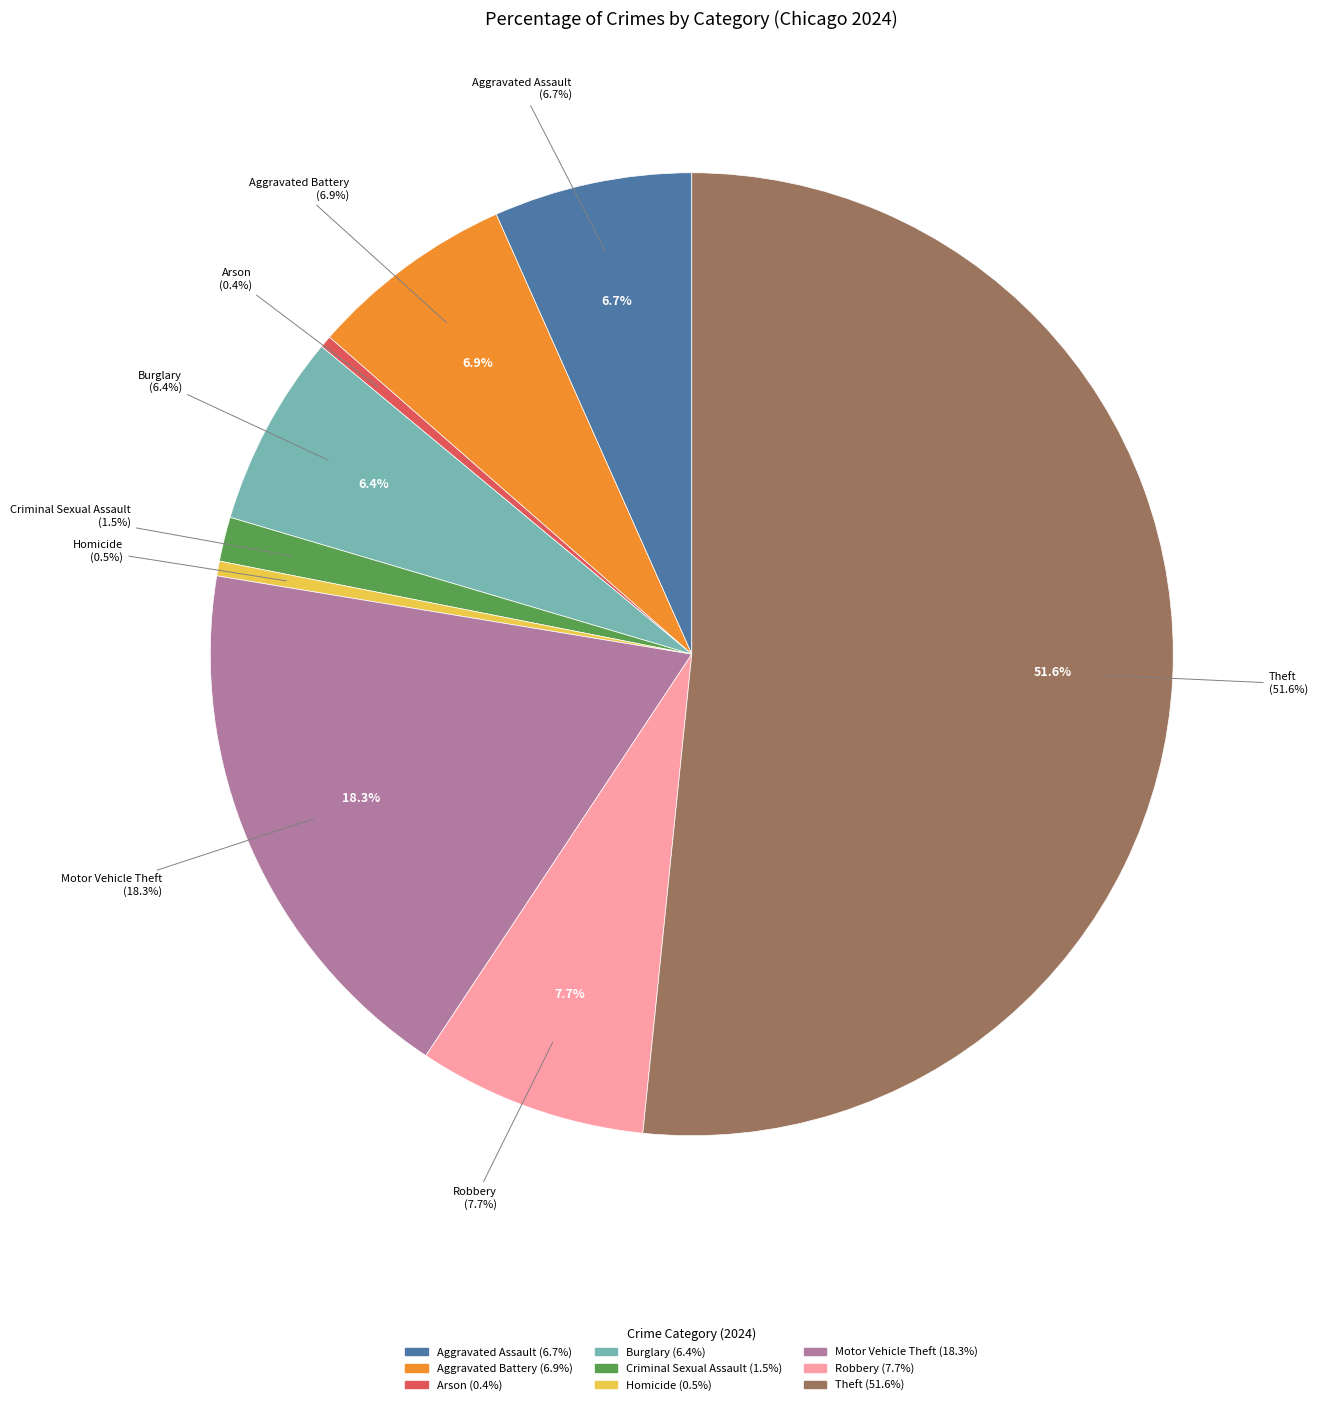

True or false: Criminal Sexual Assault accounts for 11% of the total.

False